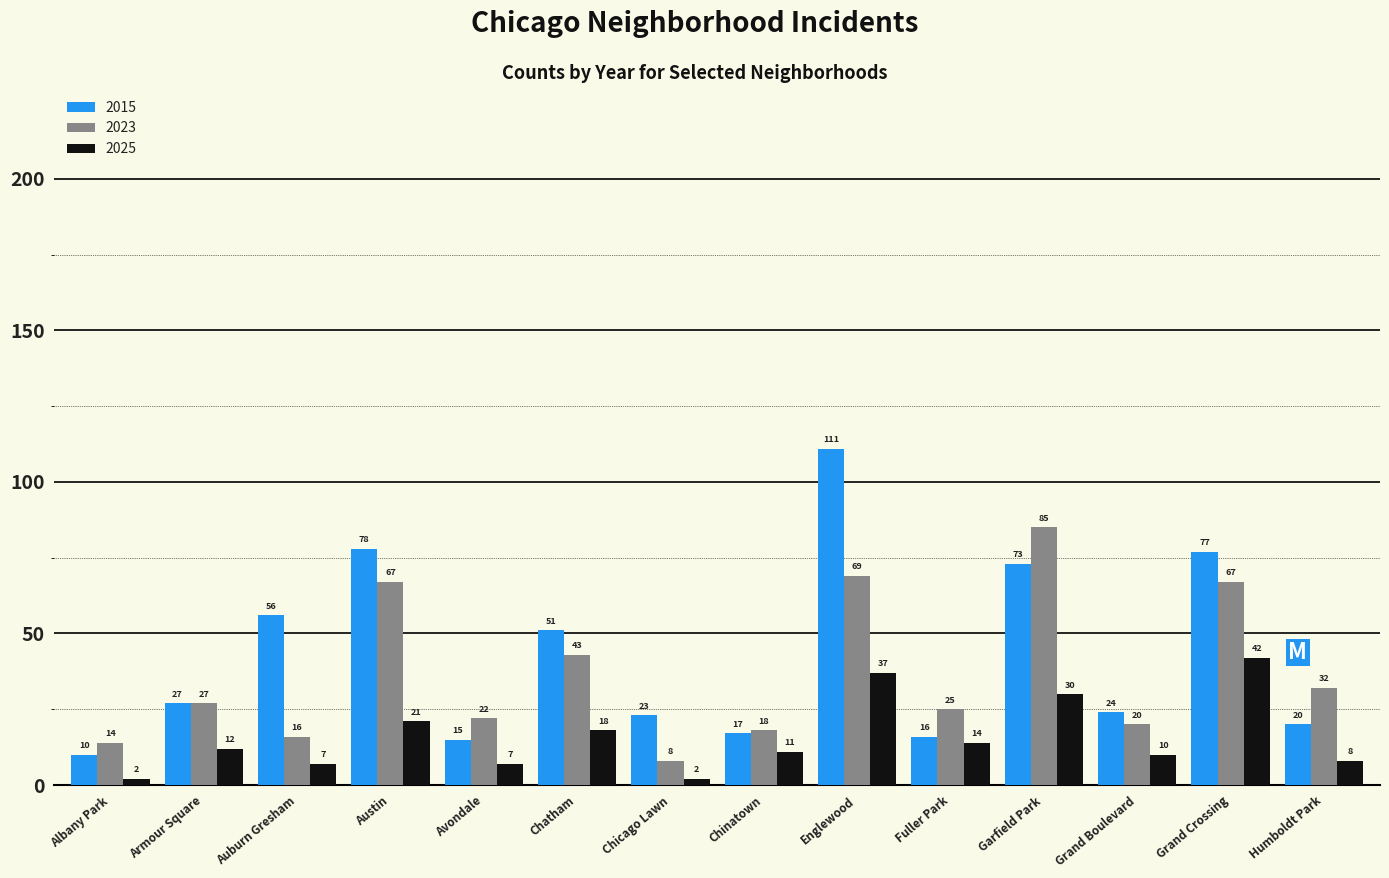

Reading right to left, list all the values displayed in this chart.

2015: Humboldt Park=20	Grand Crossing=77	Grand Boulevard=24	Garfield Park=73	Fuller Park=16	Englewood=111	Chinatown=17	Chicago Lawn=23	Chatham=51	Avondale=15	Austin=78	Auburn Gresham=56	Armour Square=27	Albany Park=10
2023: Humboldt Park=32	Grand Crossing=67	Grand Boulevard=20	Garfield Park=85	Fuller Park=25	Englewood=69	Chinatown=18	Chicago Lawn=8	Chatham=43	Avondale=22	Austin=67	Auburn Gresham=16	Armour Square=27	Albany Park=14
2025: Humboldt Park=8	Grand Crossing=42	Grand Boulevard=10	Garfield Park=30	Fuller Park=14	Englewood=37	Chinatown=11	Chicago Lawn=2	Chatham=18	Avondale=7	Austin=21	Auburn Gresham=7	Armour Square=12	Albany Park=2